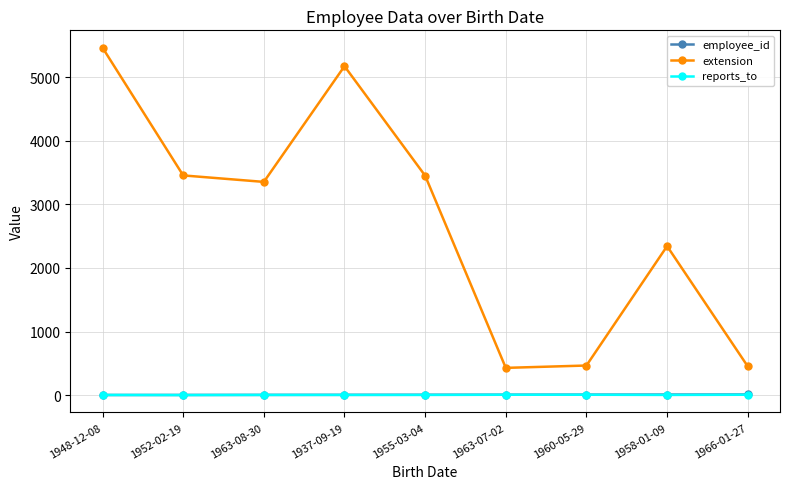

How many data points in employee_id are less than 5?

4